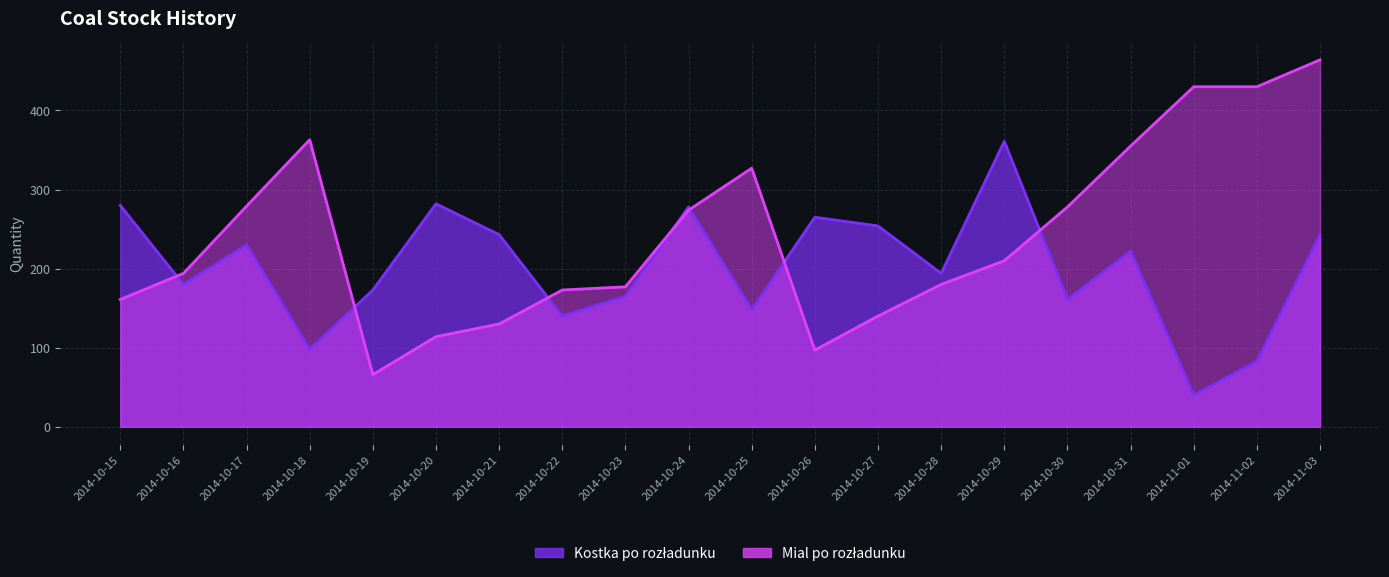

Is it true that Kostka po rozładunku equals 361 at 2014-10-29?

True